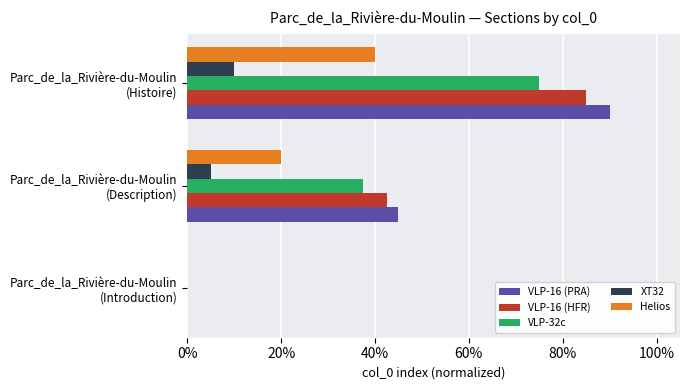

Reading right to left, transcribe all the data shown in this chart.

VLP-16 (PRA): 0.9	0.5	0.0
VLP-16 (HFR): 0.8	0.4	0.0
VLP-32c: 0.8	0.4	0.0
XT32: 0.1	0.1	0.0
Helios: 0.4	0.2	0.0